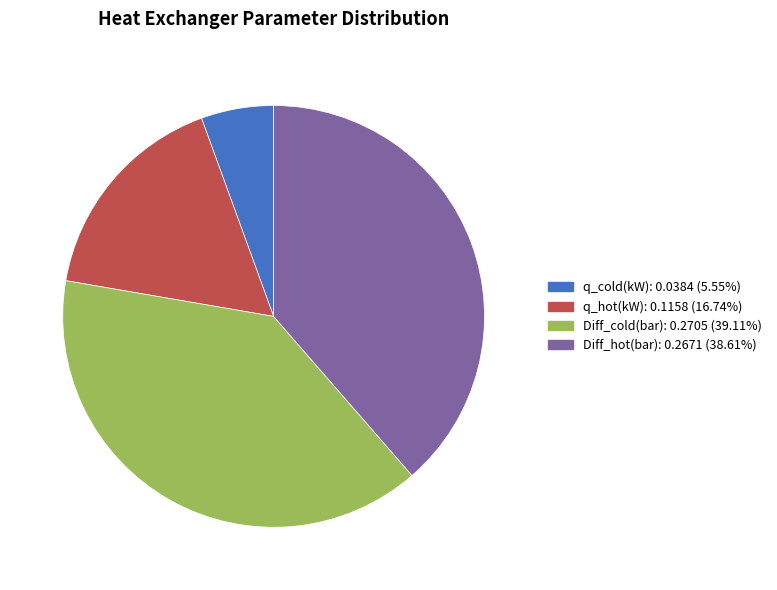

Do q_hot(kW): 0.1158 (16.74%) and q_cold(kW): 0.0384 (5.55%) together represent more than half of the pie?

No